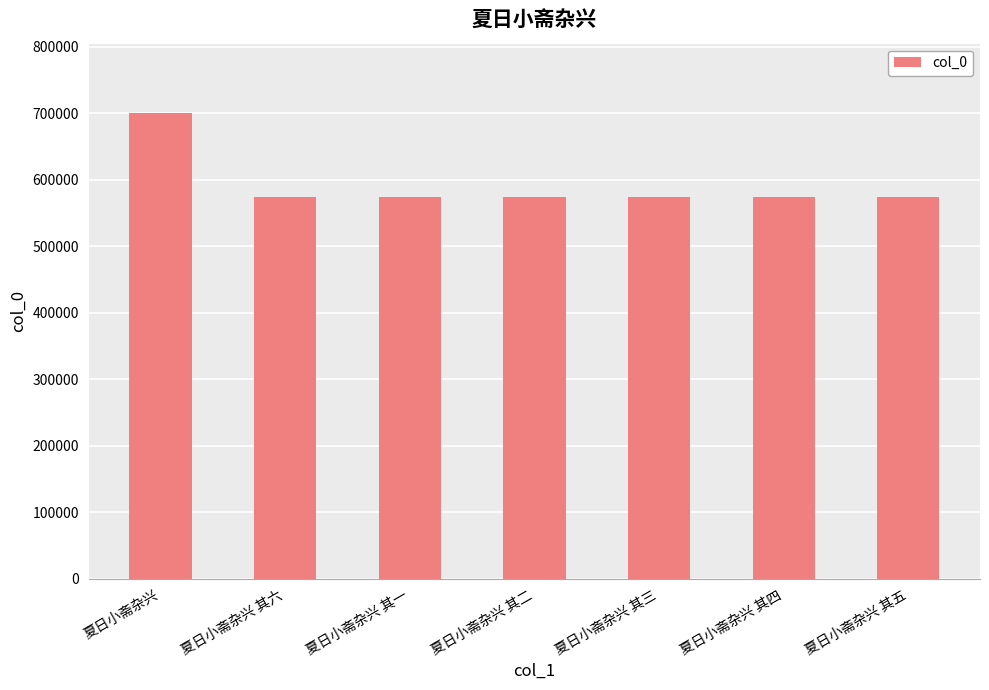

What is the minimum value shown in the chart?

573422